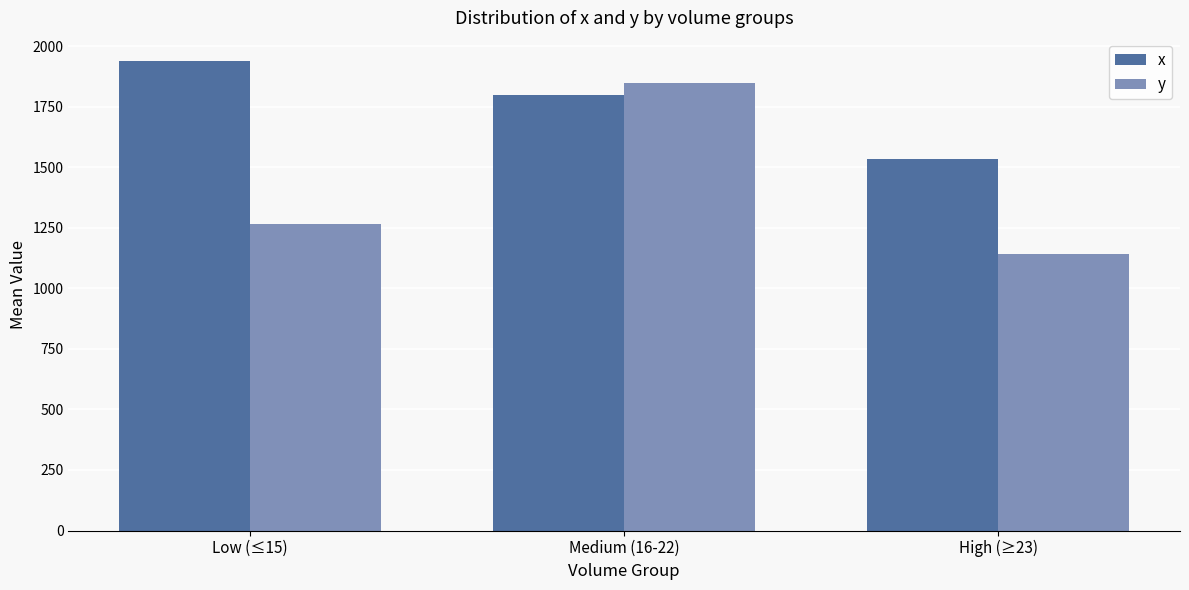

Read the y value at Low (≤15).

1264.8